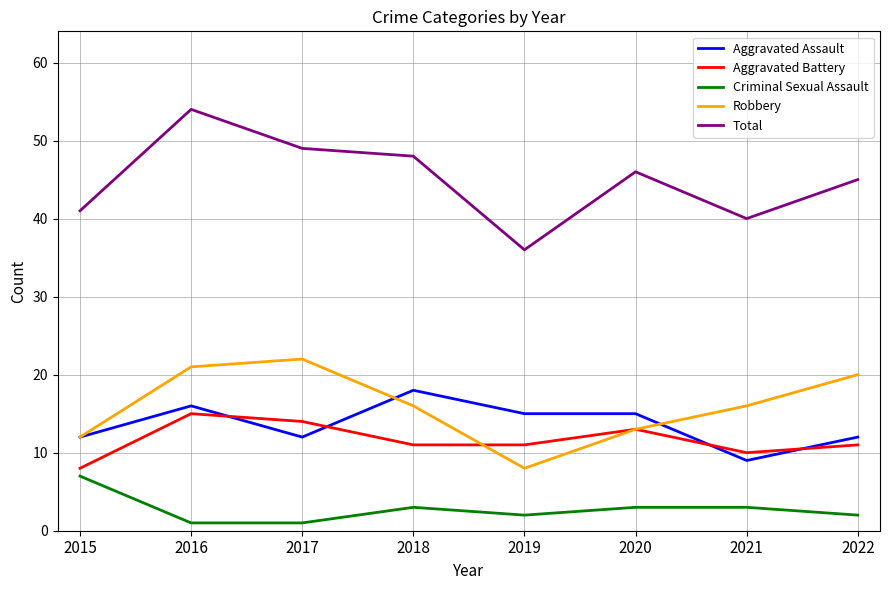

What is the spread (max minus min) of values at 2015?

34